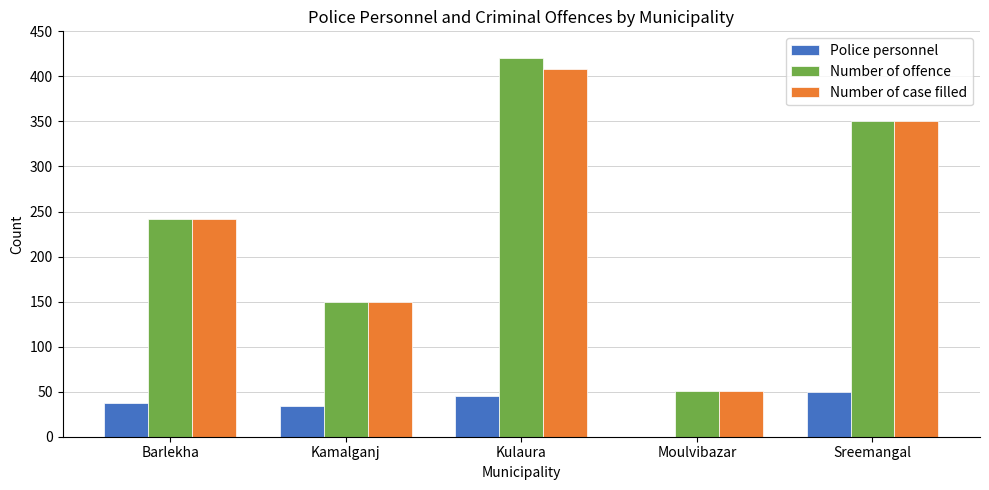

What is the spread (max minus min) of values at Barlekha?

205